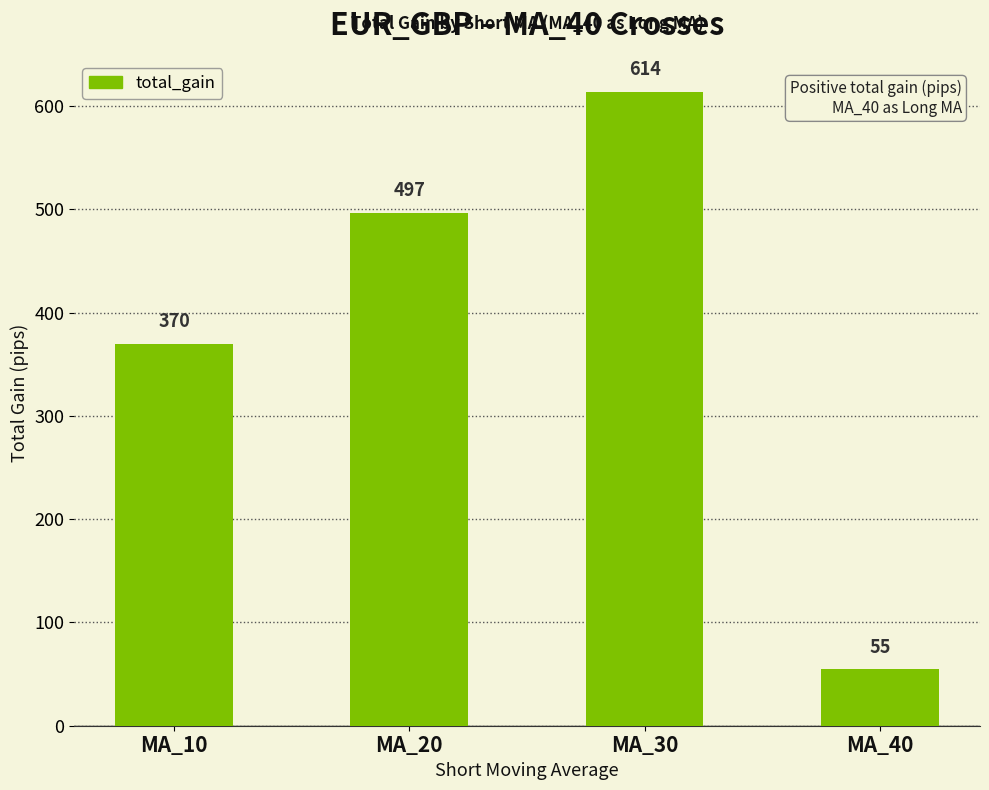

The value at MA_40 is 55. True or false?

True